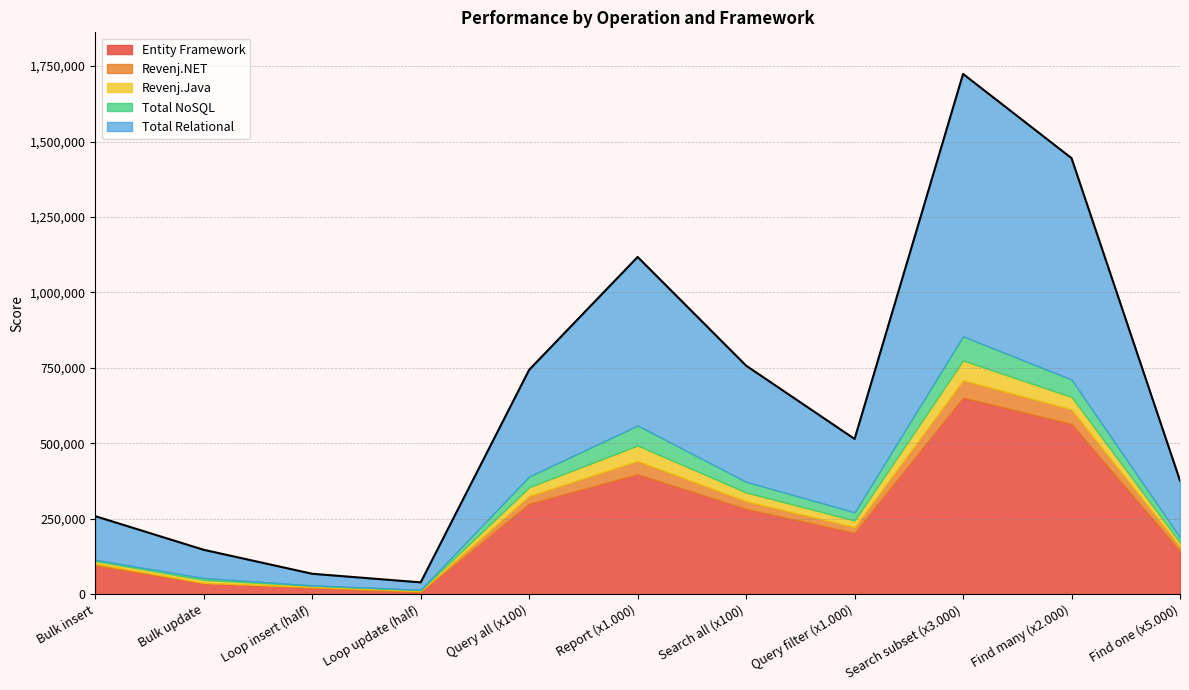

How many interior local valleys does the Revenj.NET series have?

2